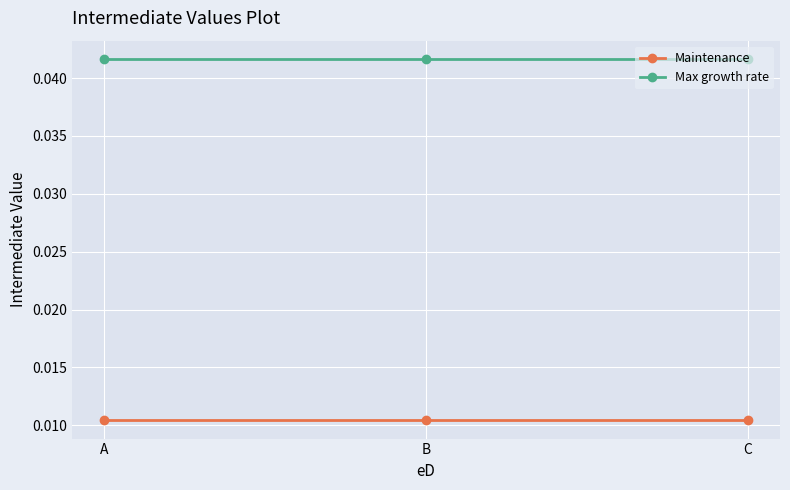

At how many categories does at least one series exceed 0?

3